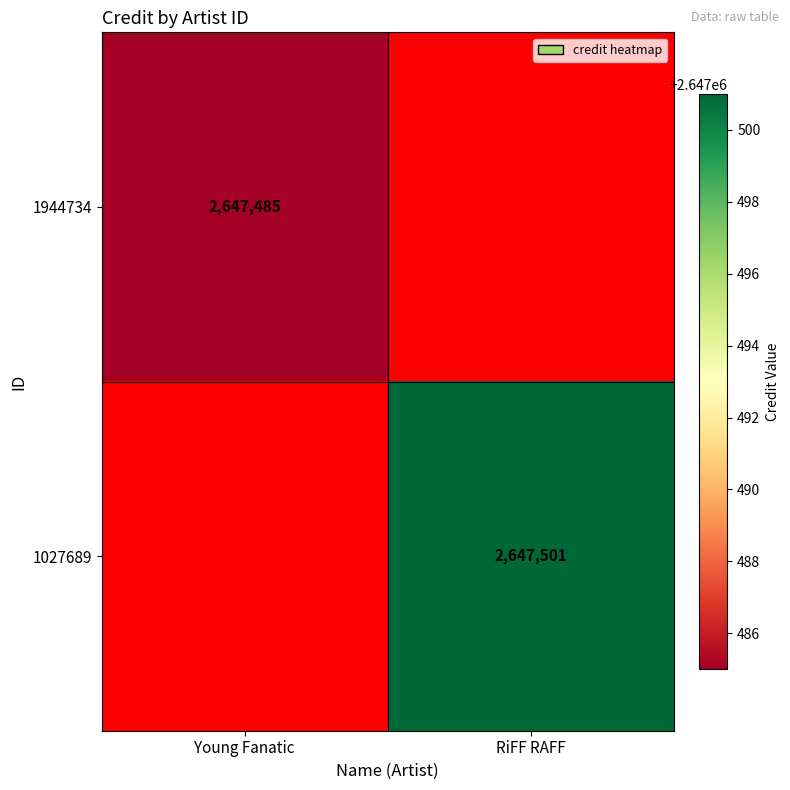

Is it true that 1027689 equals 1398109 at RiFF RAFF?

False